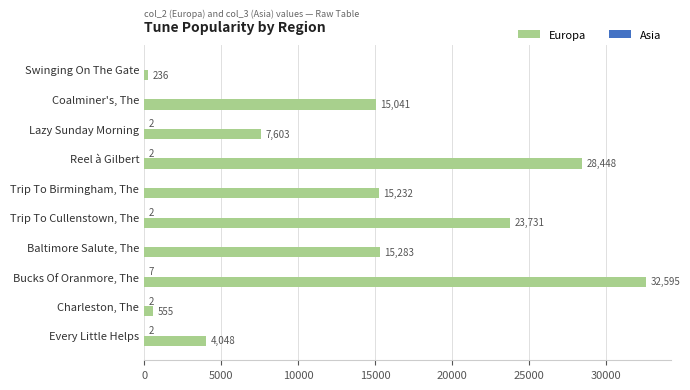

At which category is the sum across all series the highest?

Bucks Of Oranmore, The